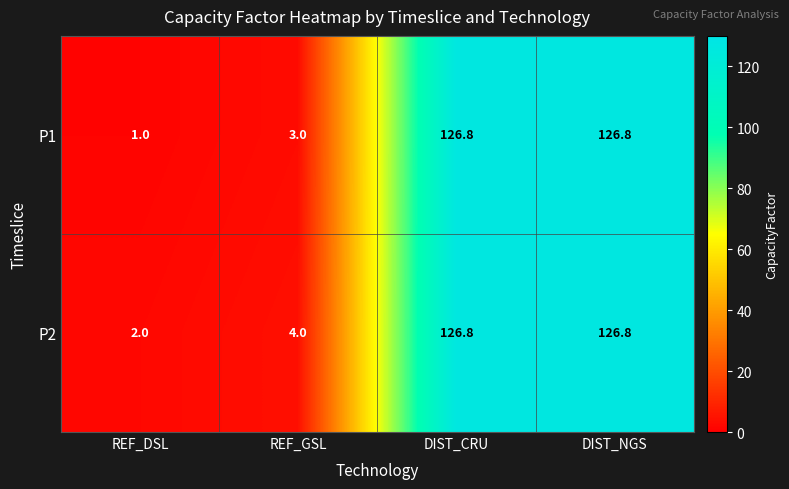

How many distinct data groups are displayed?

2